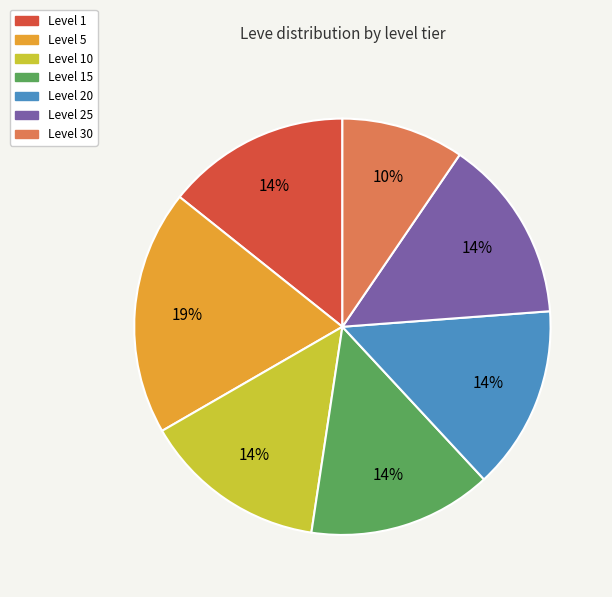

Does Level 20 account for over 50% of the chart?

No